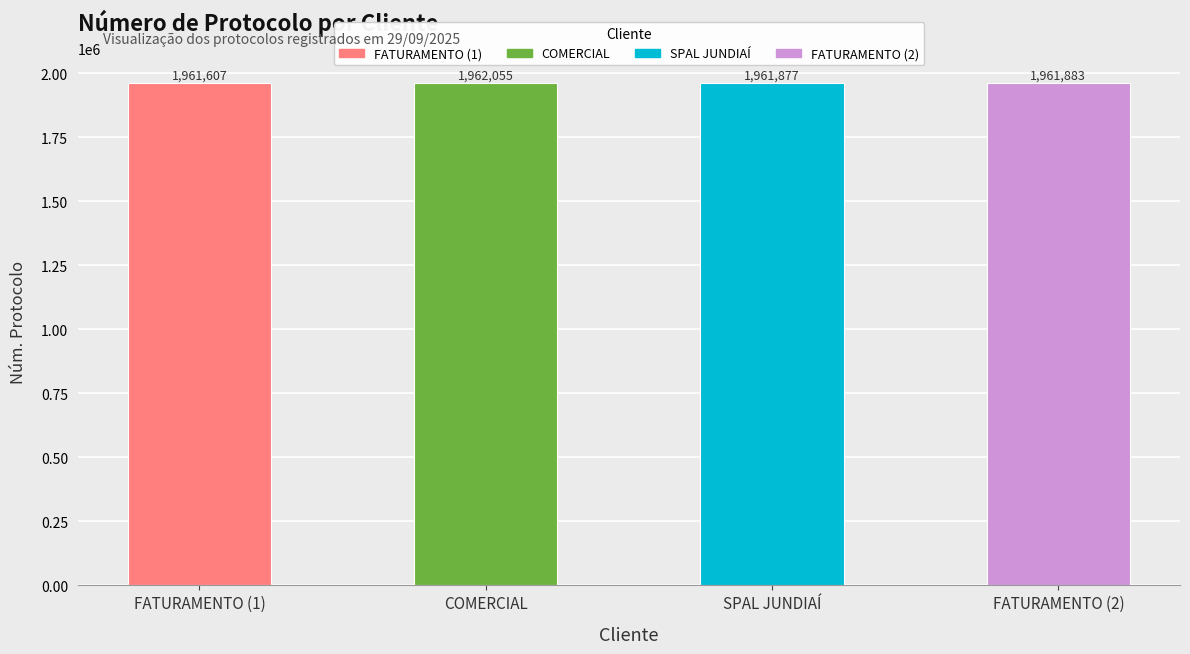

At which label is the value closest to 1961831?

SPAL JUNDIAÍ